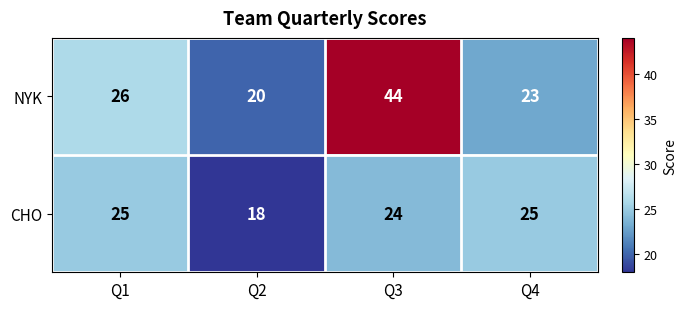

Reading left to right, transcribe all the data shown in this chart.

NYK: Q1=26	Q2=20	Q3=44	Q4=23
CHO: Q1=25	Q2=18	Q3=24	Q4=25